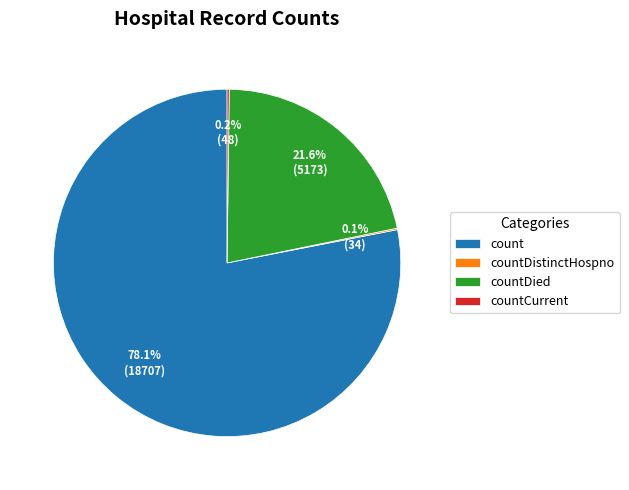

Do count and countDied together represent more than half of the pie?

Yes